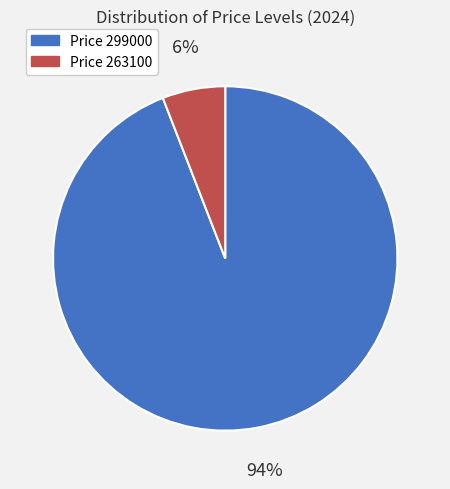

What is the largest slice in the pie chart?

Price 299000